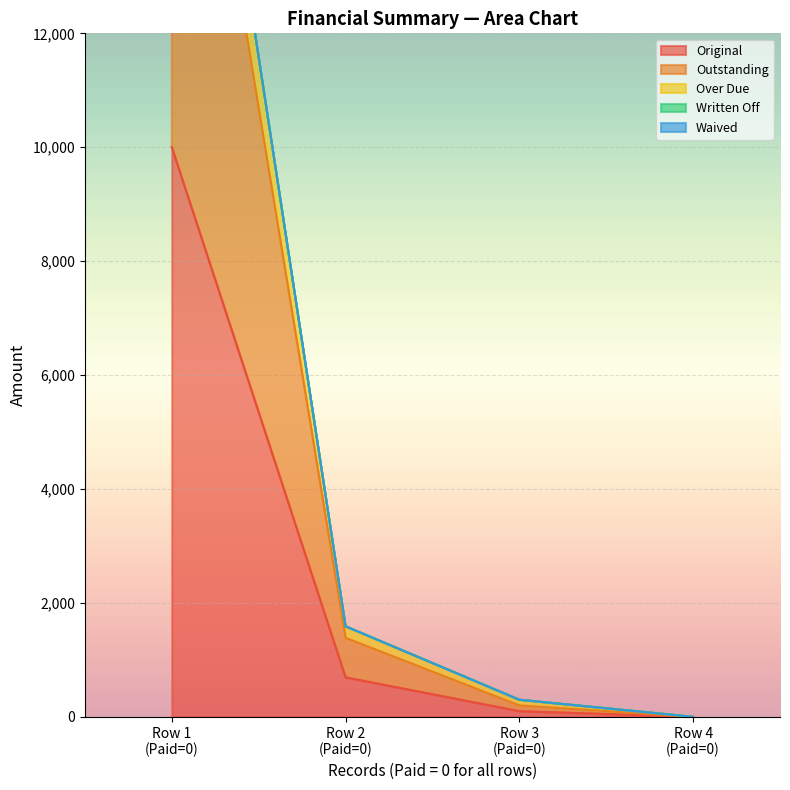

True or false: Original has more than 2 interior local peaks.

False